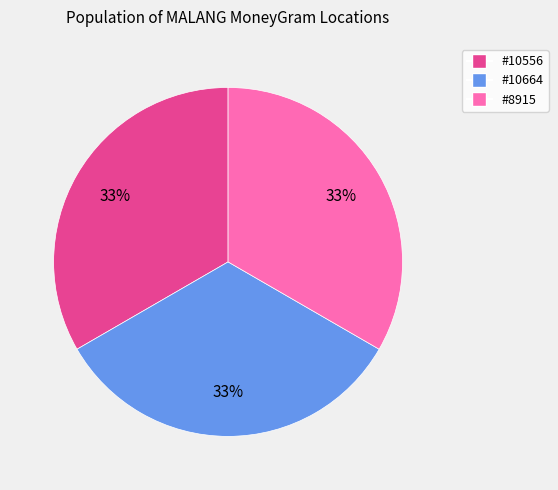

Does any single category account for the majority?

No